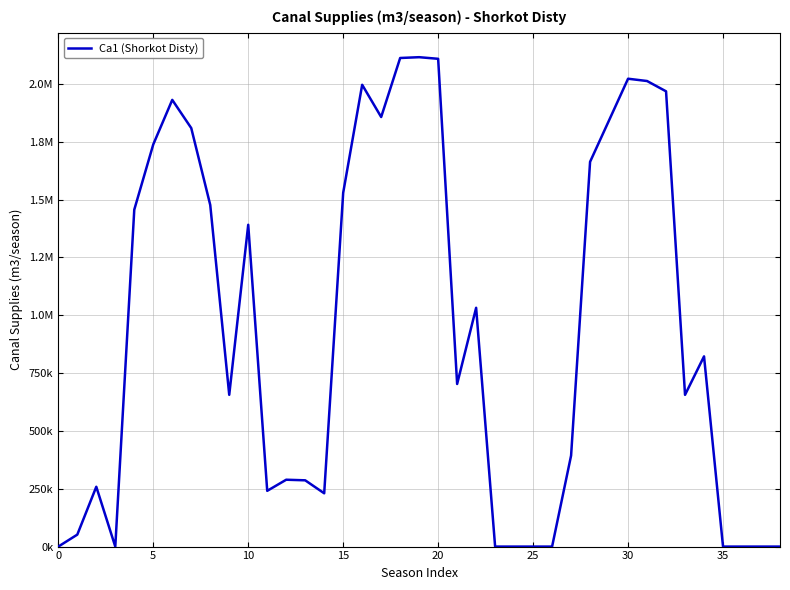

Does the chart display data point markers on the line(s)?

No